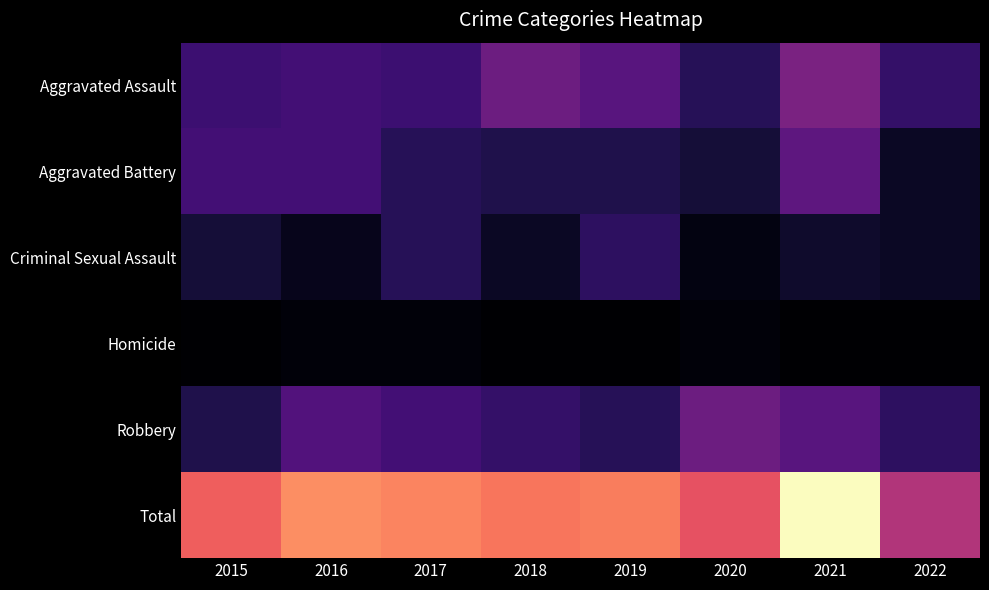

Which label corresponds to the smallest value in the chart?

2015